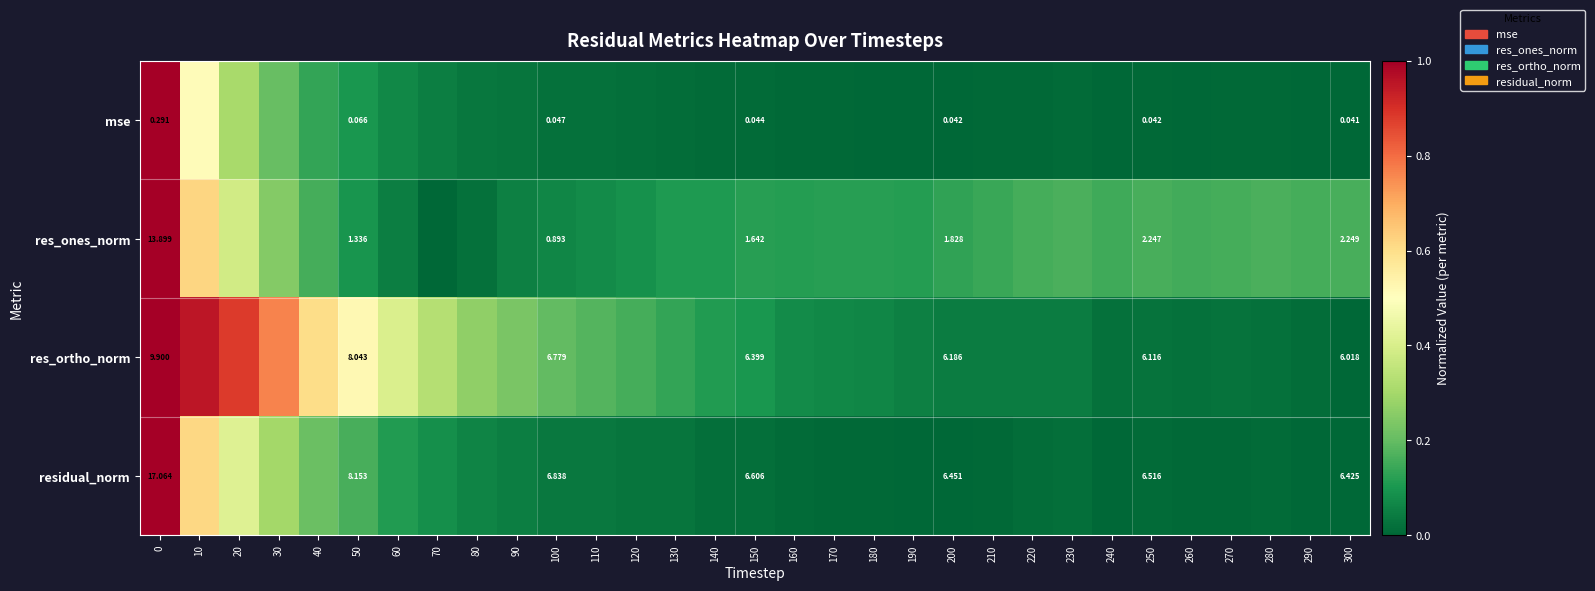

Rank the series at 0 from highest to lowest value.

residual_norm, res_ones_norm, res_ortho_norm, mse